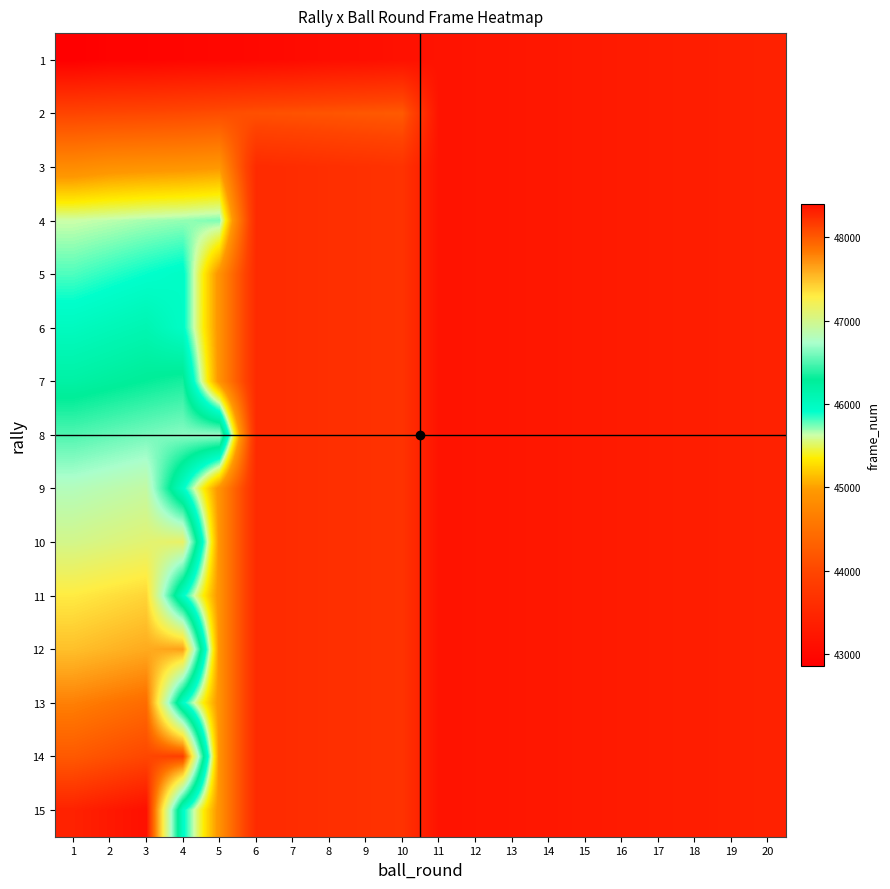

How many series are shown in this chart?

15